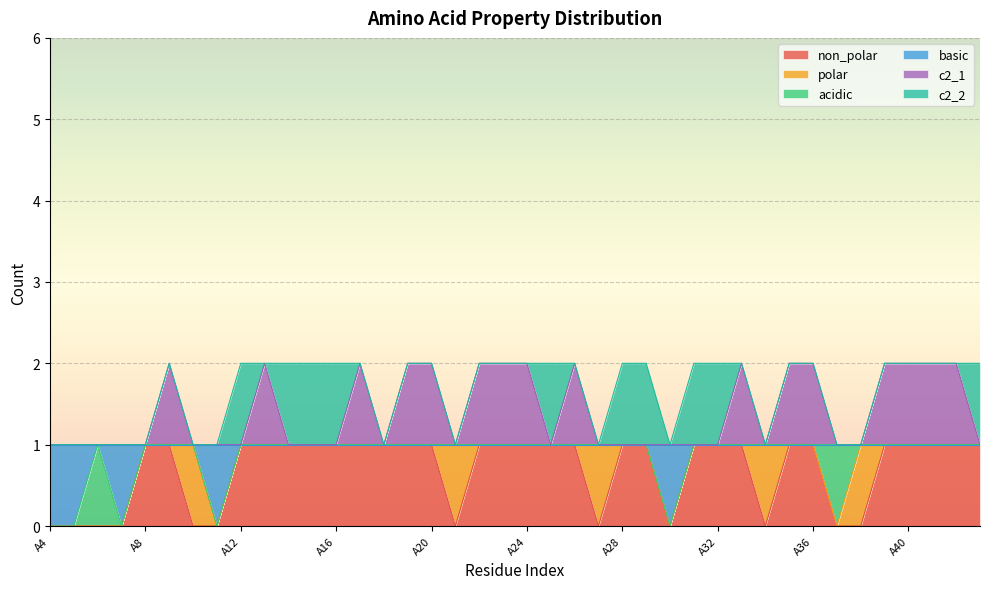

What is the sum of all non_polar values?

28